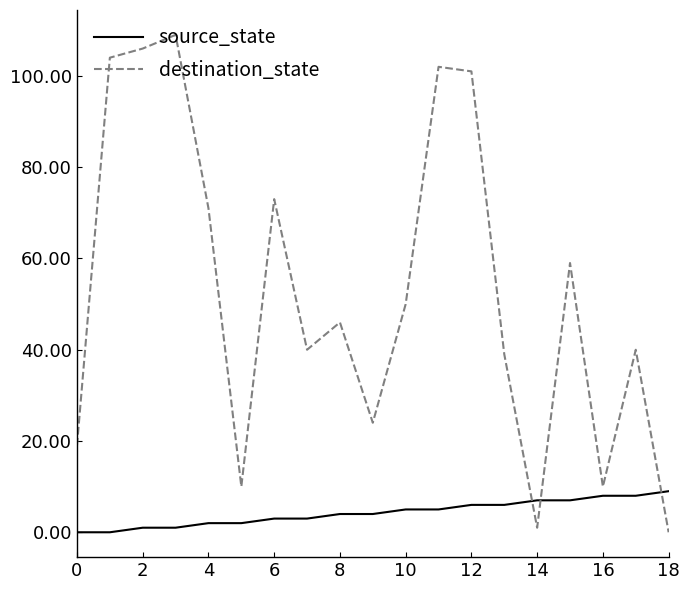

True or false: source_state and destination_state cross at least once.

True